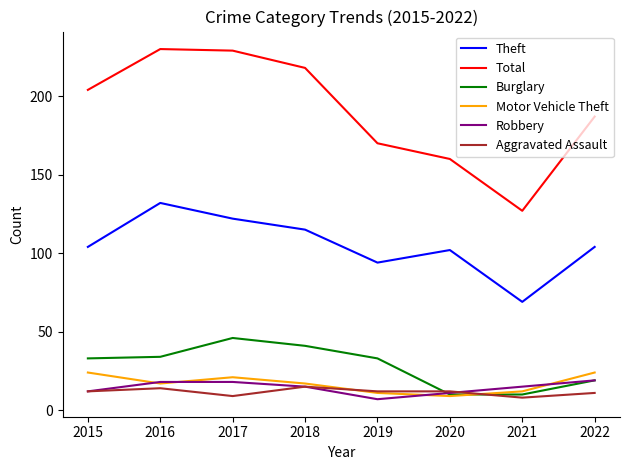

What is the sum of all Aggravated Assault values?

93